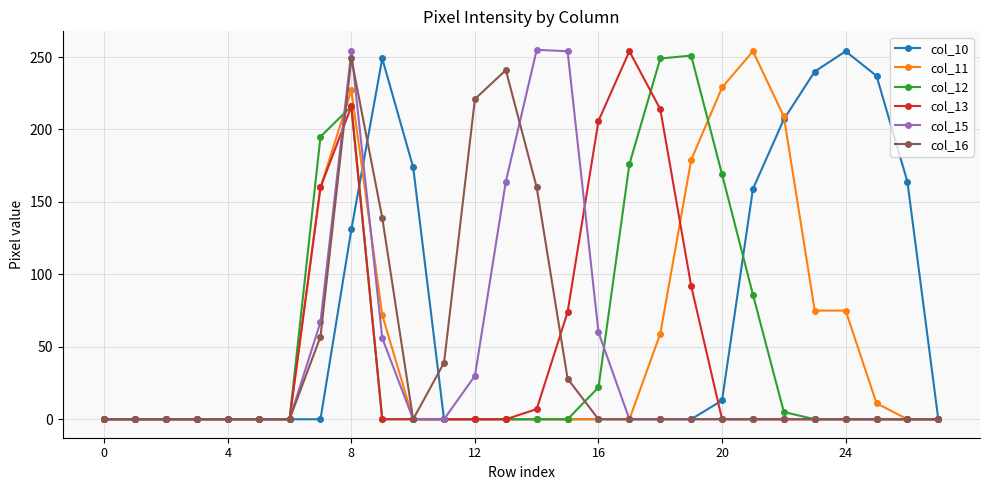

How many categories are shown in the chart?

28